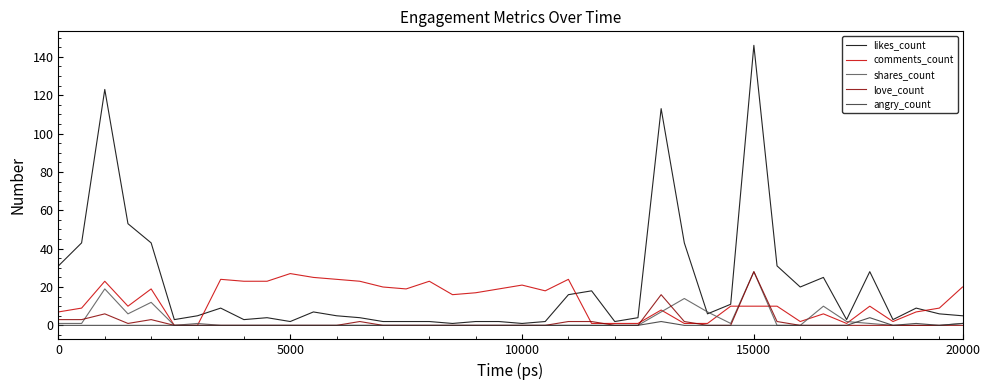

What is the maximum value for comments_count?

27